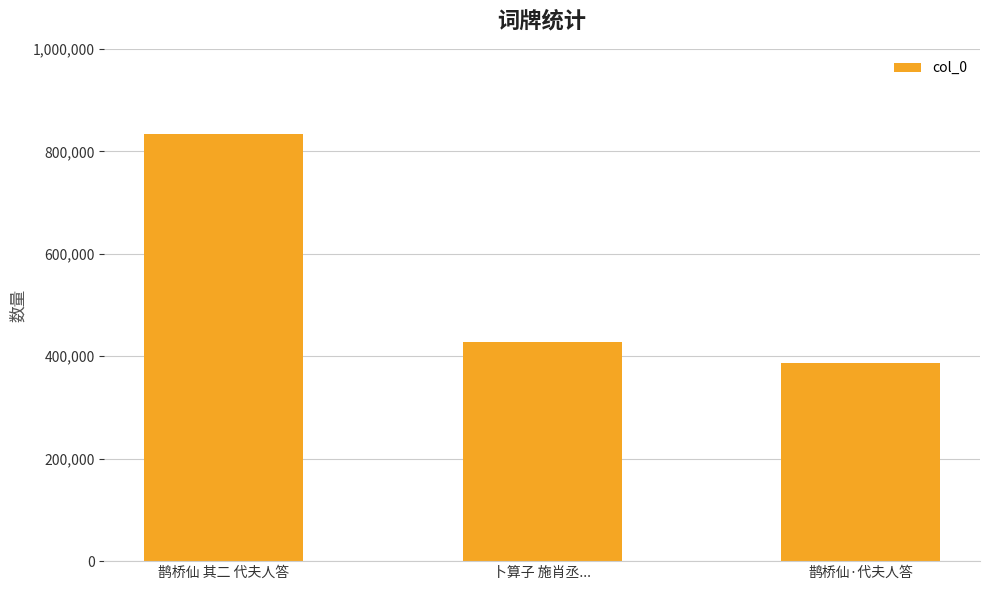

How many categories are shown in the chart?

3